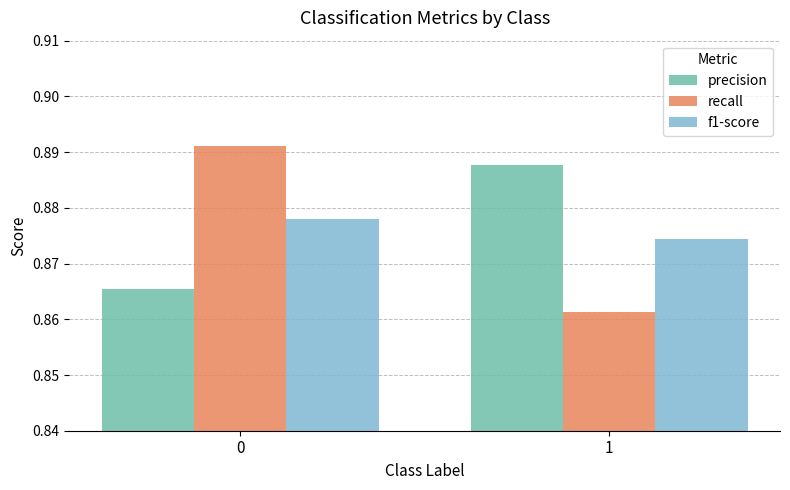

Rank the categories by recall value from highest to lowest.

0, 1